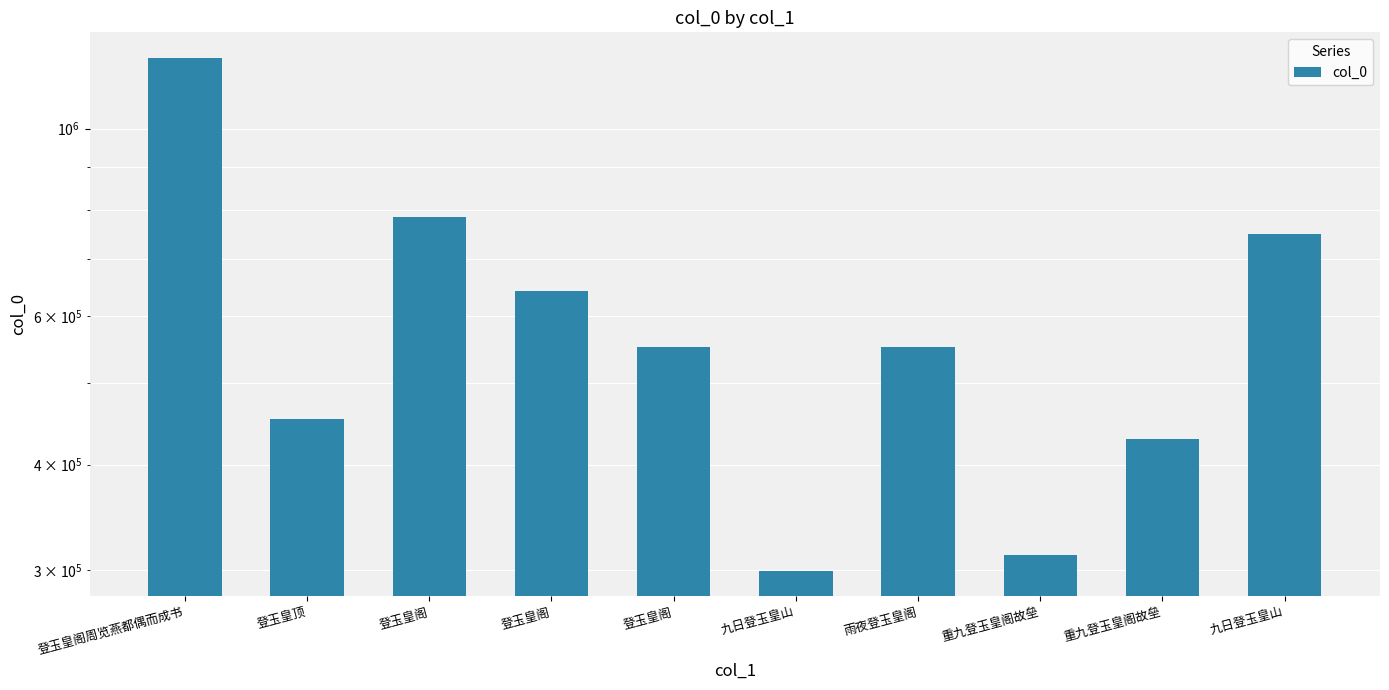

What is the minimum value shown in the chart?

299411